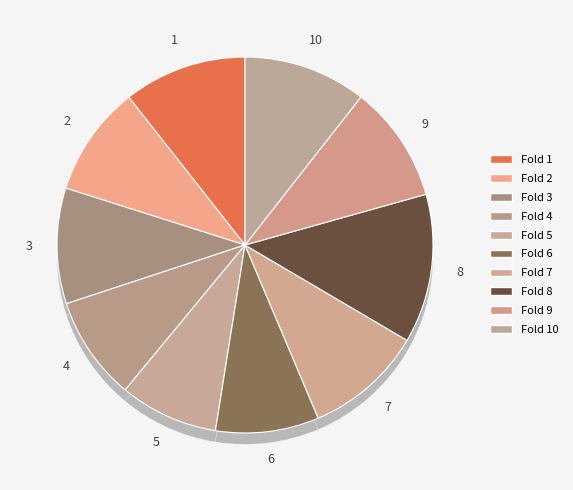

Combined, do Fold 6 and Fold 9 account for over 50%?

No